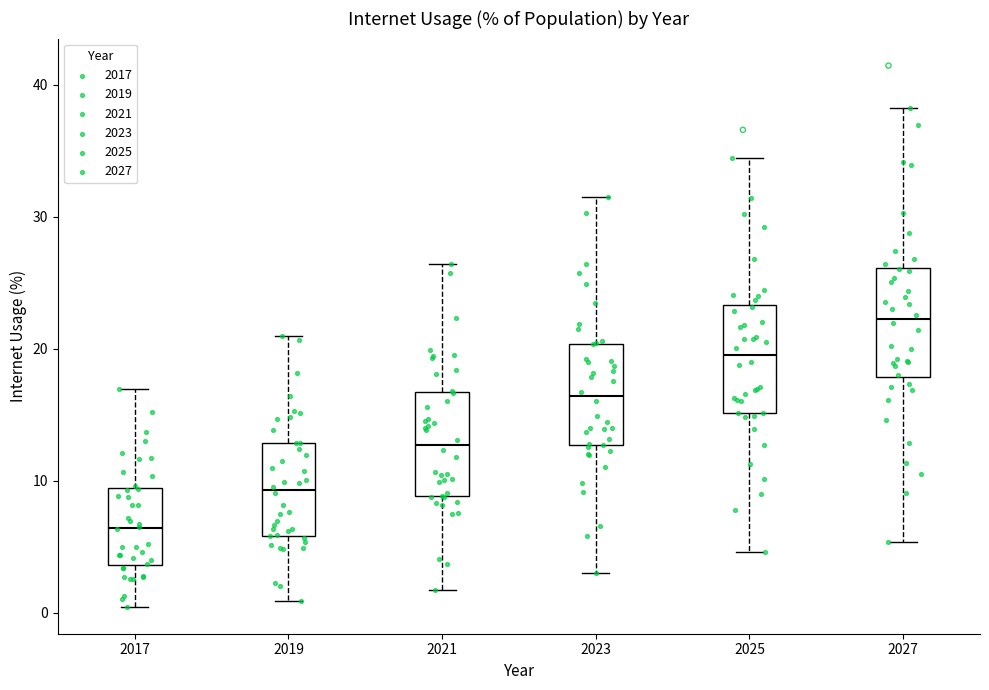

Reading left to right, transcribe this box plot: for each box, give where its median line is, the range the box spans, and where its two whiskers end, as read against the y-axis. The values are not printed on the chart, so give them approximately, as read against the axis.

2017: median 6, box 4 to 9, whiskers 0 to 17
2019: median 9, box 6 to 13, whiskers 1 to 21
2021: median 13, box 9 to 17, whiskers 2 to 26
2023: median 16, box 13 to 20, whiskers 3 to 32
2025: median 20, box 15 to 23, whiskers 5 to 34
2027: median 22, box 18 to 26, whiskers 5 to 38